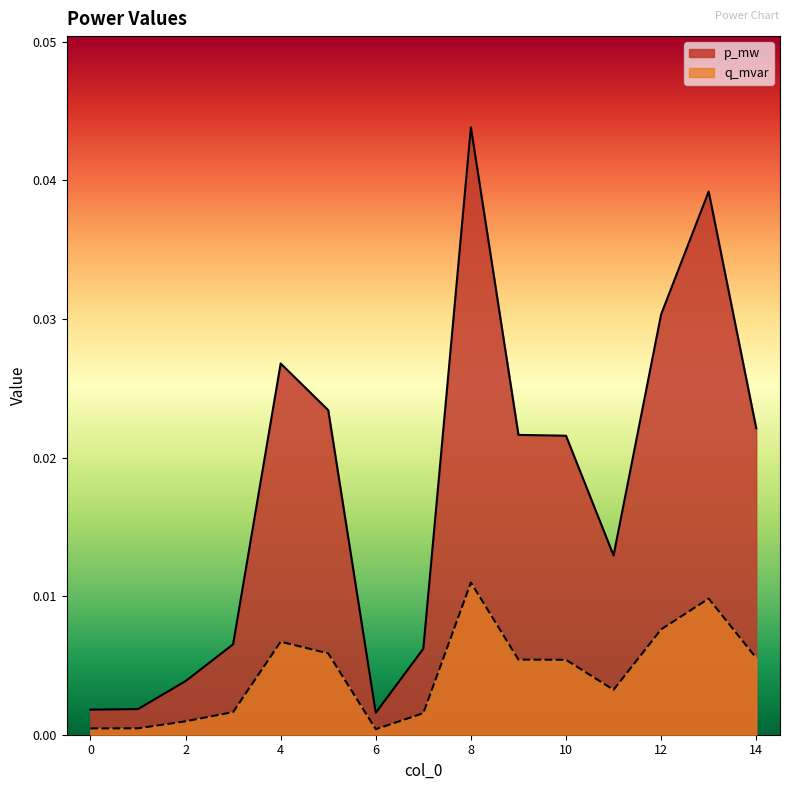

How many series are shown in this chart?

2